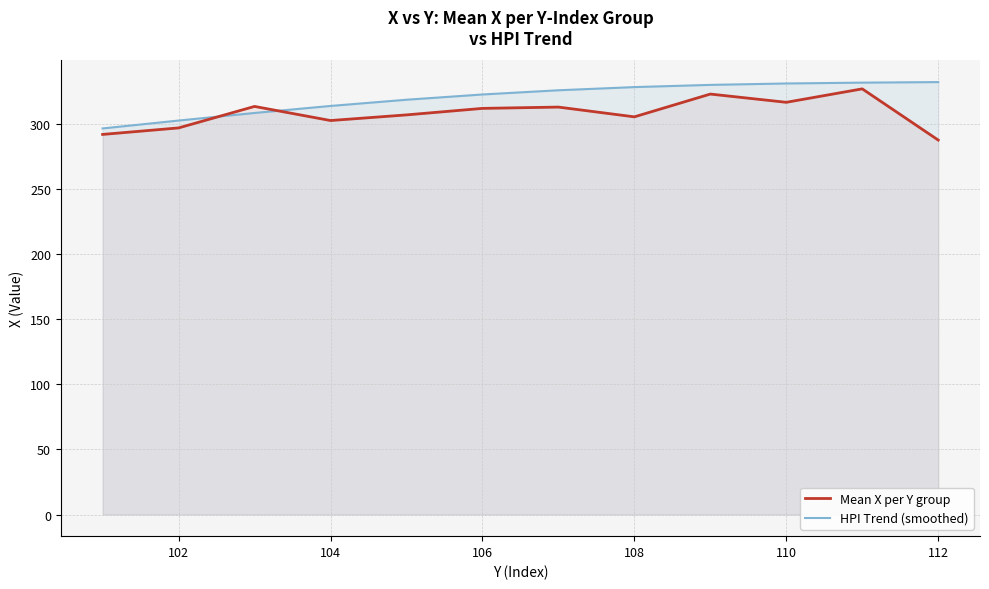

What is the value of the HPI Trend (smoothed) point at the 5th from the left?

318.6